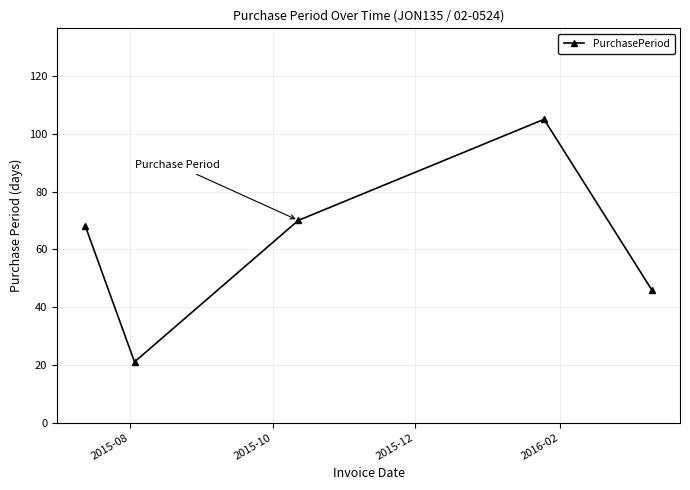

True or false: the data has more than 2 interior local peaks.

False